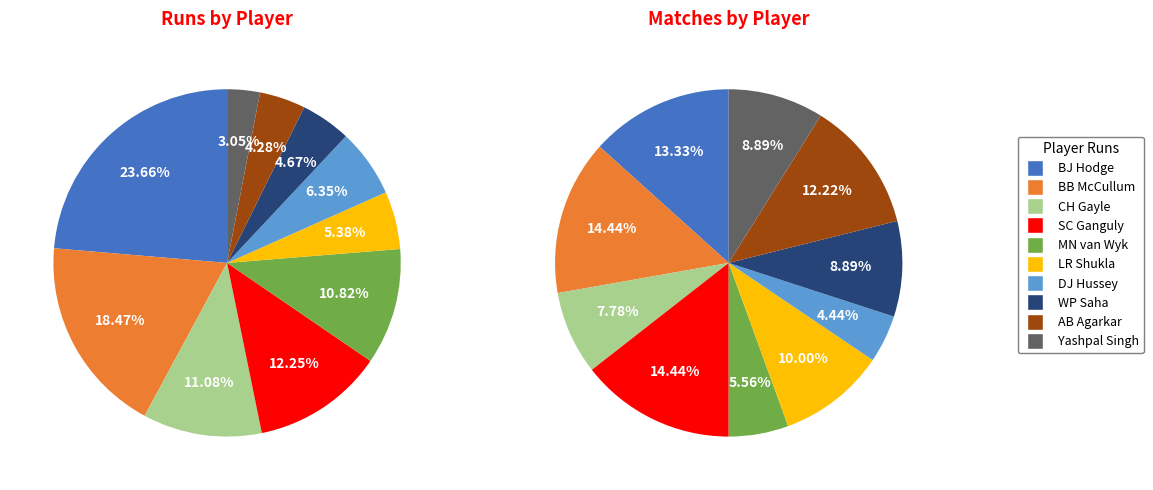

What is the ratio of the value at SC Ganguly to the value at LR Shukla?

2.3